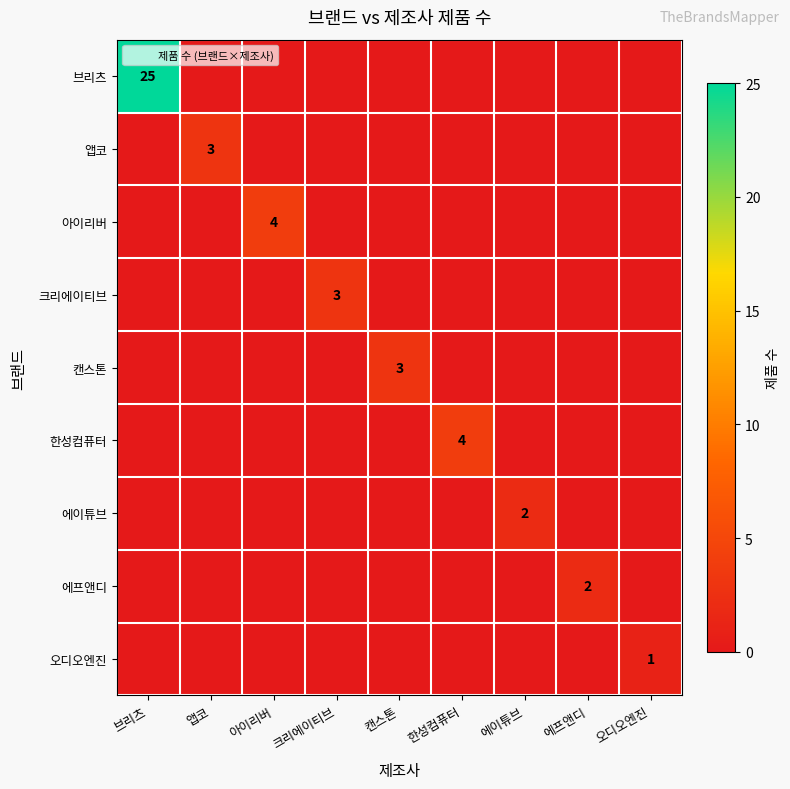

Count the number of data series in this chart.

9